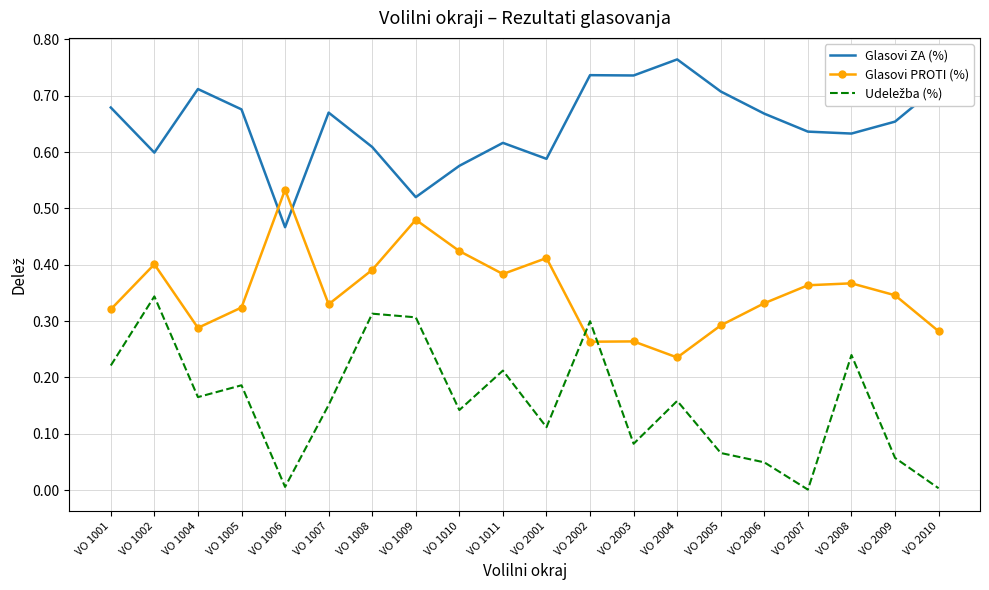

Which category has the lowest value in the Glasovi ZA (%) series?

VO 1006